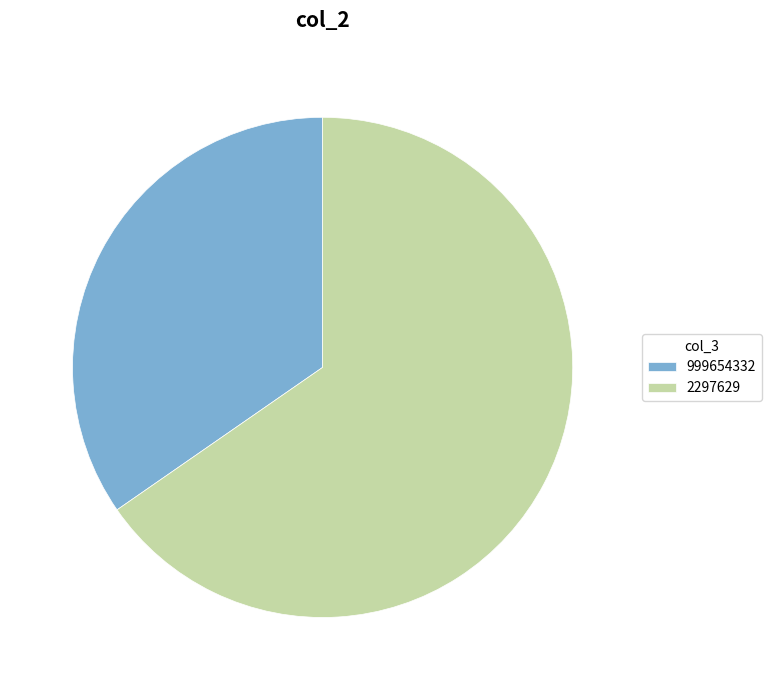

What is the ratio of the value at 999654332 to the value at 2297629?

0.5